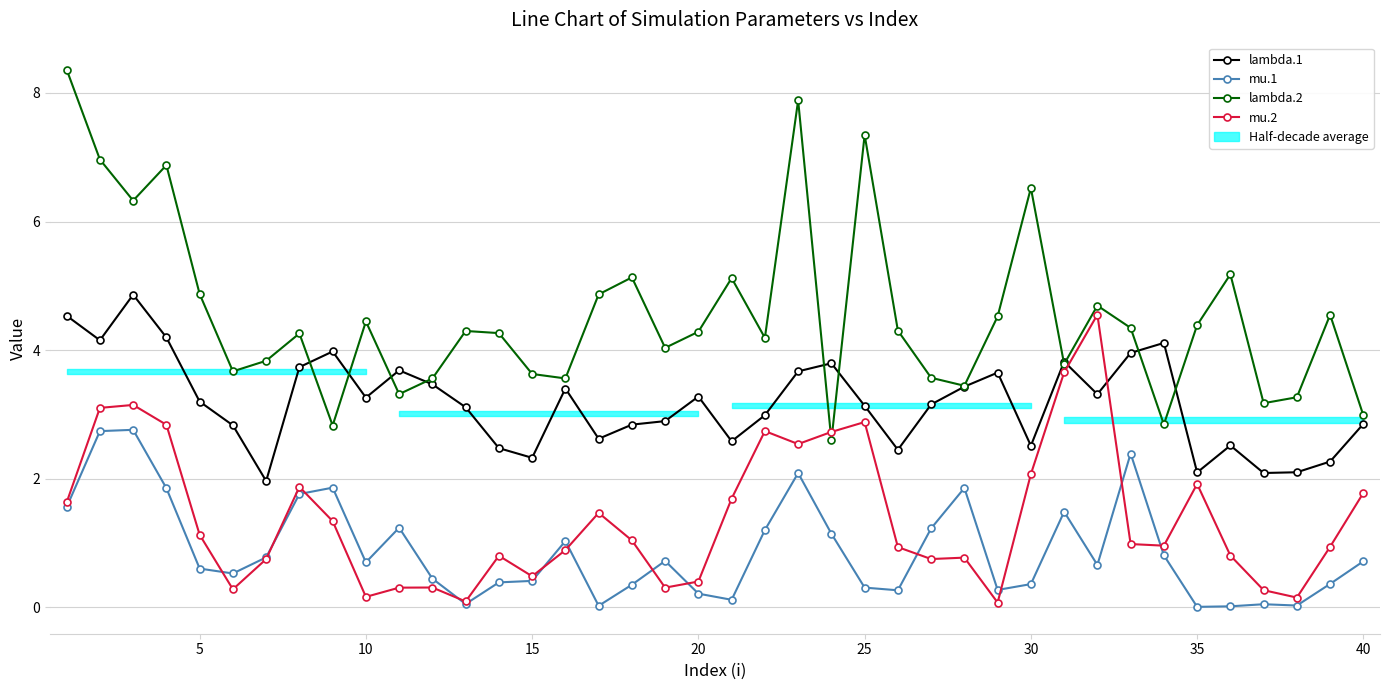

What is the difference between the second highest and minimum values in the lambda.2 series?

5.3